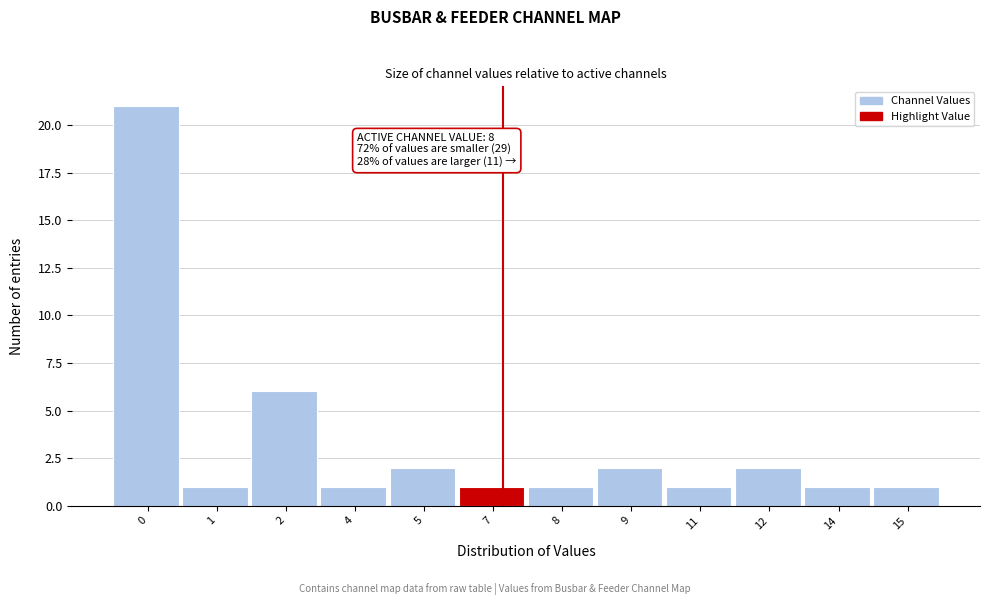

Reading left to right, list all the values displayed in this chart.

0=21	1=1	2=6	4=1	5=2	7=1	8=1	9=2	11=1	12=2	14=1	15=1